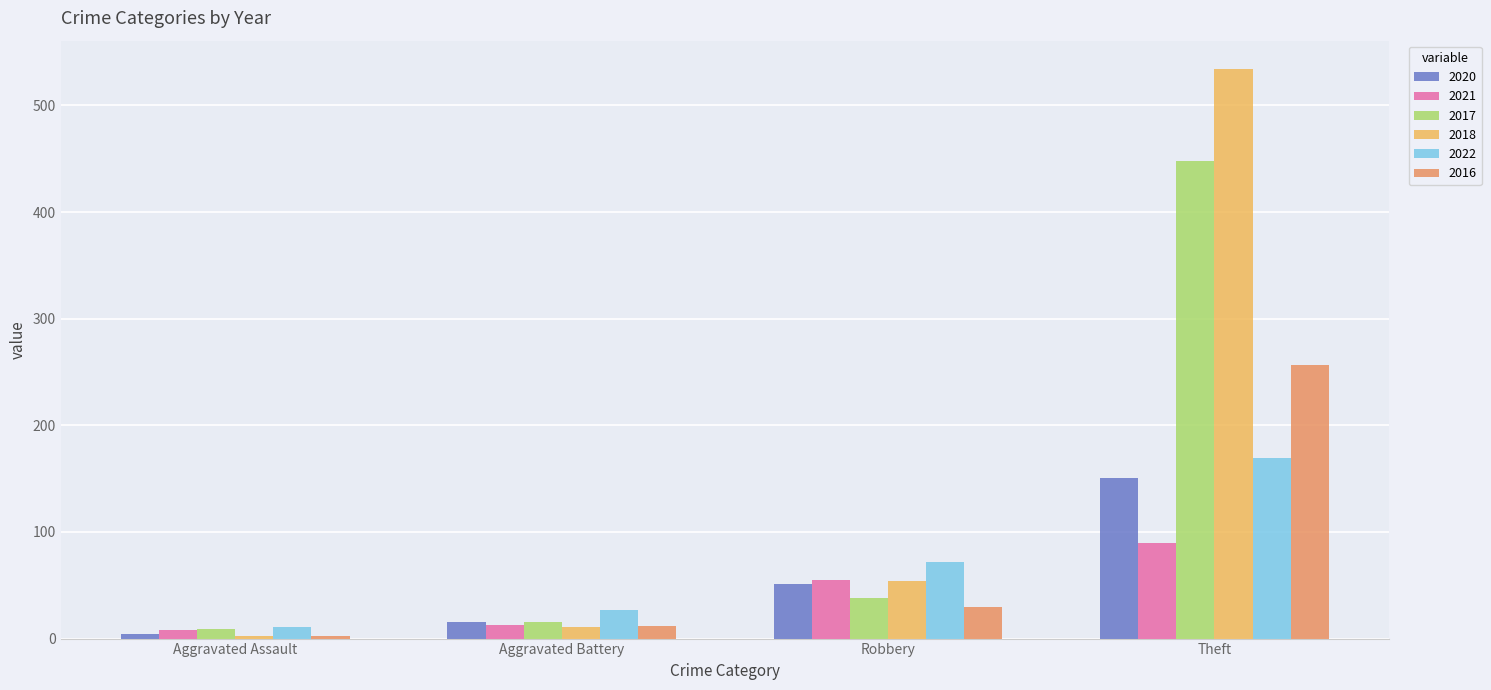

What is the difference between the maximum and second lowest values in the 2021 series?

77